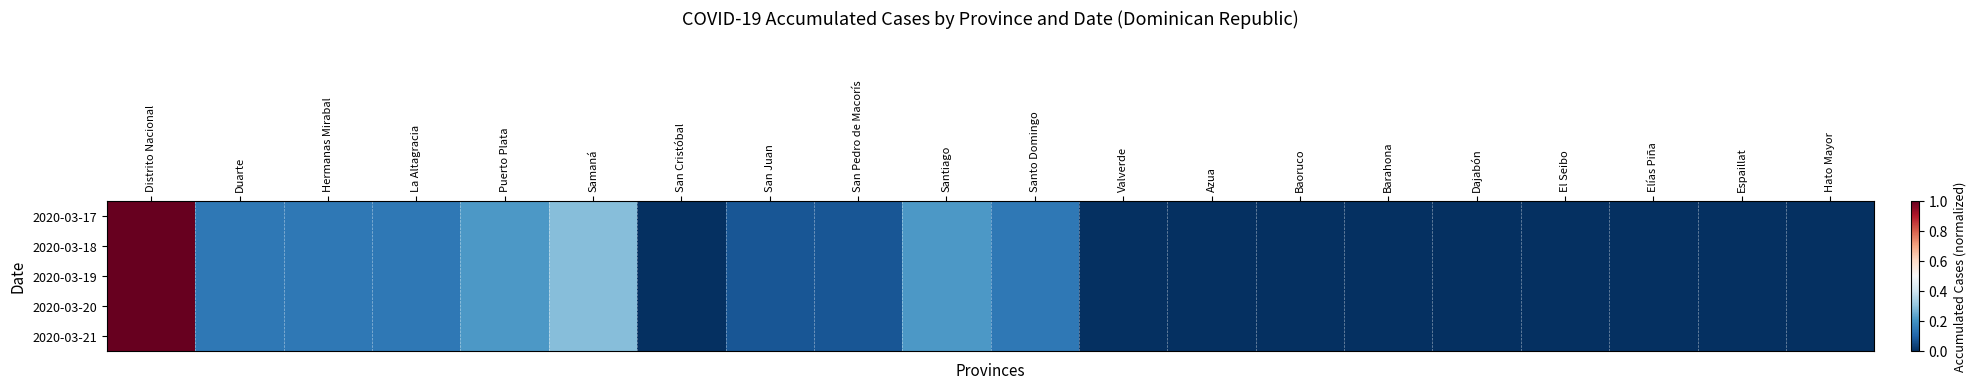

Reading left to right, what are all the values shown in this chart?

2020-03-17: Distrito Nacional=1.0	Duarte=0.1	Hermanas Mirabal=0.1	La Altagracia=0.1	Puerto Plata=0.2	Samaná=0.3	San Cristóbal=0.0	San Juan=0.1	San Pedro de Macorís=0.1	Santiago=0.2	Santo Domingo=0.1	Valverde=0.0	Azua=0.0	Baoruco=0.0	Barahona=0.0	Dajabón=0.0	El Seibo=0.0	Elías Piña=0.0	Espaillat=0.0	Hato Mayor=0.0
2020-03-18: Distrito Nacional=1.0	Duarte=0.1	Hermanas Mirabal=0.1	La Altagracia=0.1	Puerto Plata=0.2	Samaná=0.3	San Cristóbal=0.0	San Juan=0.1	San Pedro de Macorís=0.1	Santiago=0.2	Santo Domingo=0.1	Valverde=0.0	Azua=0.0	Baoruco=0.0	Barahona=0.0	Dajabón=0.0	El Seibo=0.0	Elías Piña=0.0	Espaillat=0.0	Hato Mayor=0.0
2020-03-19: Distrito Nacional=1.0	Duarte=0.1	Hermanas Mirabal=0.1	La Altagracia=0.1	Puerto Plata=0.2	Samaná=0.3	San Cristóbal=0.0	San Juan=0.1	San Pedro de Macorís=0.1	Santiago=0.2	Santo Domingo=0.1	Valverde=0.0	Azua=0.0	Baoruco=0.0	Barahona=0.0	Dajabón=0.0	El Seibo=0.0	Elías Piña=0.0	Espaillat=0.0	Hato Mayor=0.0
2020-03-20: Distrito Nacional=1.0	Duarte=0.1	Hermanas Mirabal=0.1	La Altagracia=0.1	Puerto Plata=0.2	Samaná=0.3	San Cristóbal=0.0	San Juan=0.1	San Pedro de Macorís=0.1	Santiago=0.2	Santo Domingo=0.1	Valverde=0.0	Azua=0.0	Baoruco=0.0	Barahona=0.0	Dajabón=0.0	El Seibo=0.0	Elías Piña=0.0	Espaillat=0.0	Hato Mayor=0.0
2020-03-21: Distrito Nacional=1.0	Duarte=0.1	Hermanas Mirabal=0.1	La Altagracia=0.1	Puerto Plata=0.2	Samaná=0.3	San Cristóbal=0.0	San Juan=0.1	San Pedro de Macorís=0.1	Santiago=0.2	Santo Domingo=0.1	Valverde=0.0	Azua=0.0	Baoruco=0.0	Barahona=0.0	Dajabón=0.0	El Seibo=0.0	Elías Piña=0.0	Espaillat=0.0	Hato Mayor=0.0